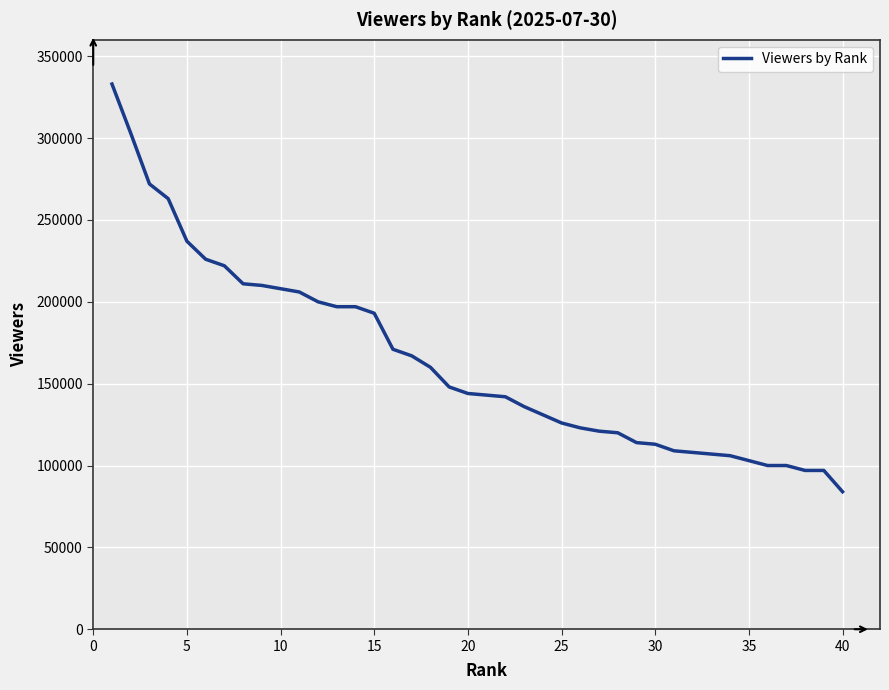

What is the minimum value shown in the chart?

84000